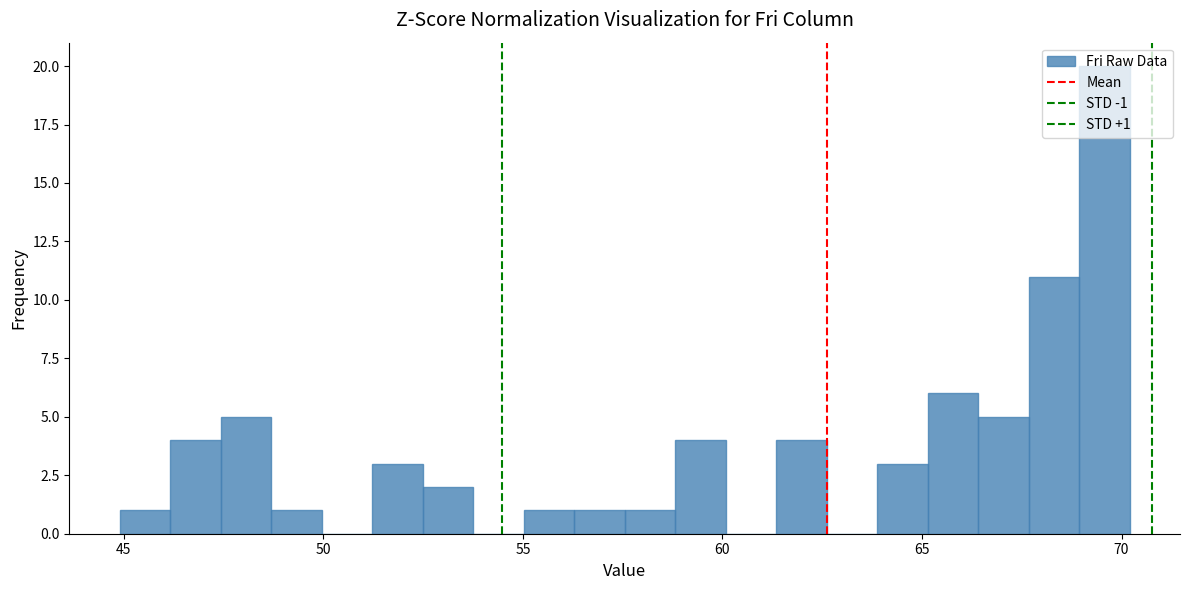

Read against the x-axis, roughly where is the centre of the tallest bar?

69.5